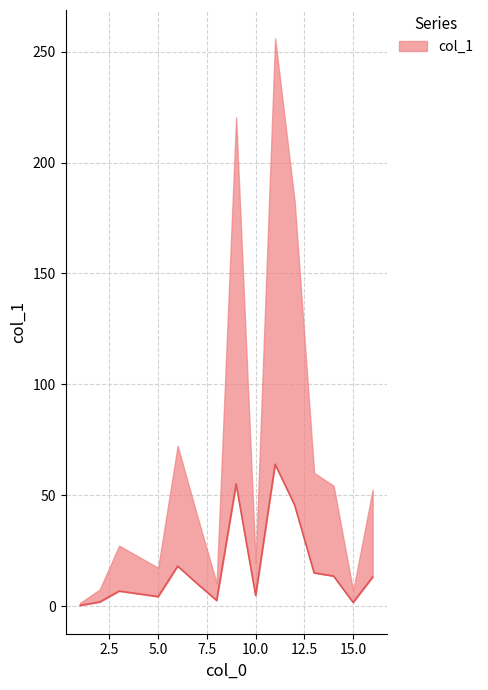

Rank the categories by value from highest to lowest.

11, 9, 12, 6, 13, 14, 16, 7, 3, 10, 5, 8, 2, 15, 1